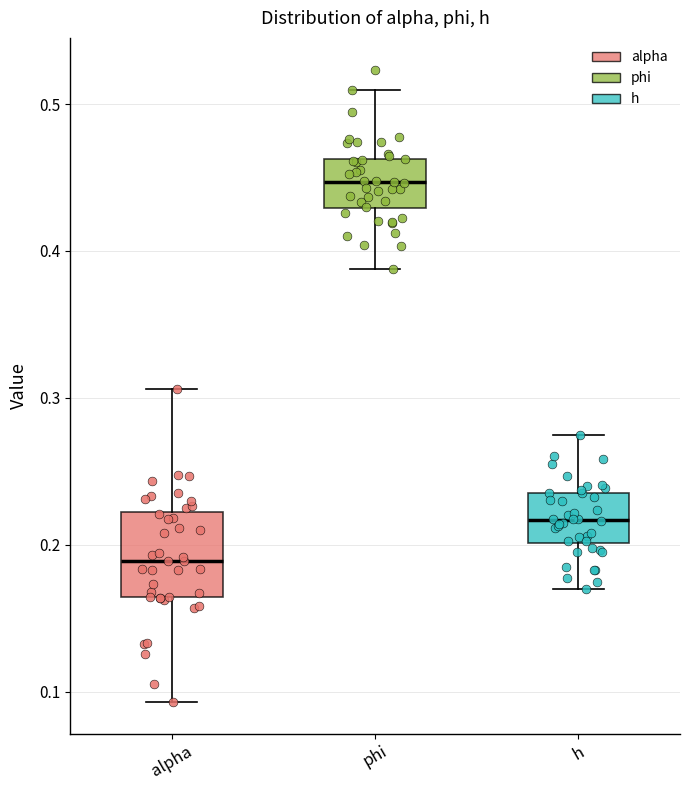

Reading left to right, transcribe this box plot: for each box, give where its median line is, the range the box spans, and where its two whiskers end, as read against the y-axis. The values are not printed on the chart, so give them approximately, as read against the axis.

alpha: median 0.19, box 0.16 to 0.22, whiskers 0.09 to 0.31
phi: median 0.45, box 0.43 to 0.46, whiskers 0.39 to 0.51
h: median 0.22, box 0.20 to 0.24, whiskers 0.17 to 0.27